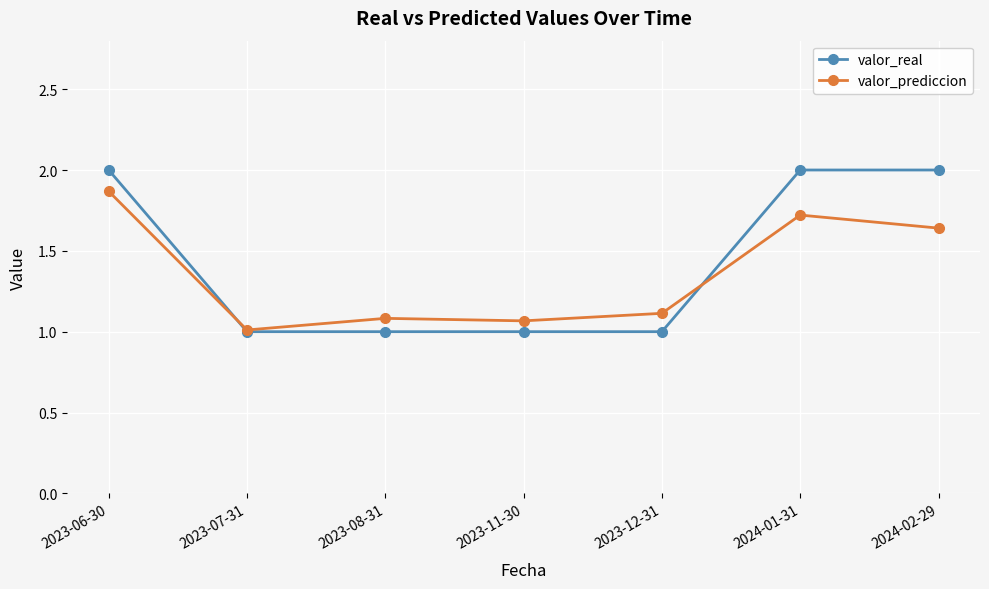

The valor_prediccion series shows 1.1 at 2023-08-31. True or false?

True